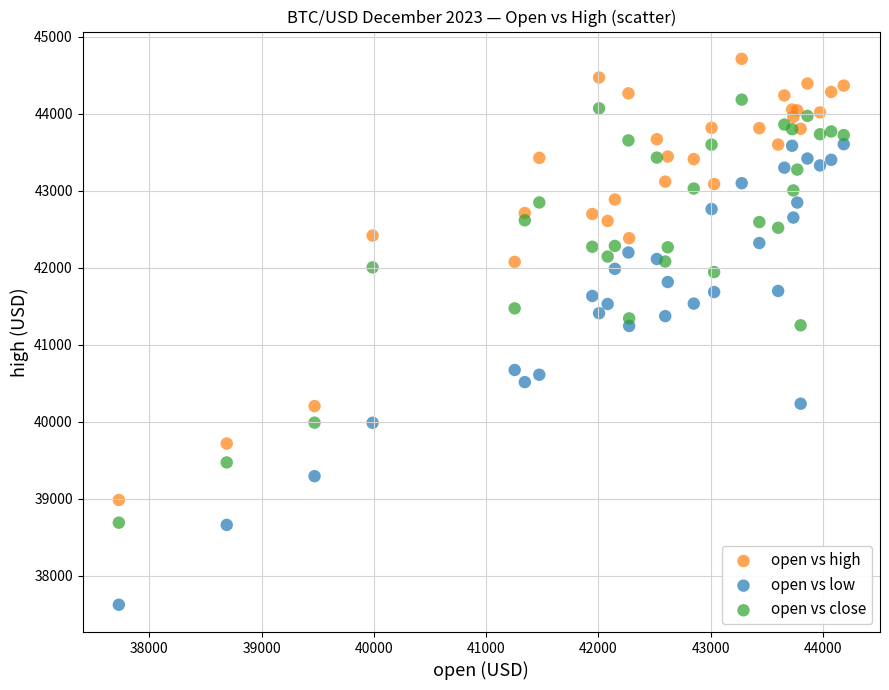

Which series reaches the minimum Y coordinate?

open vs low